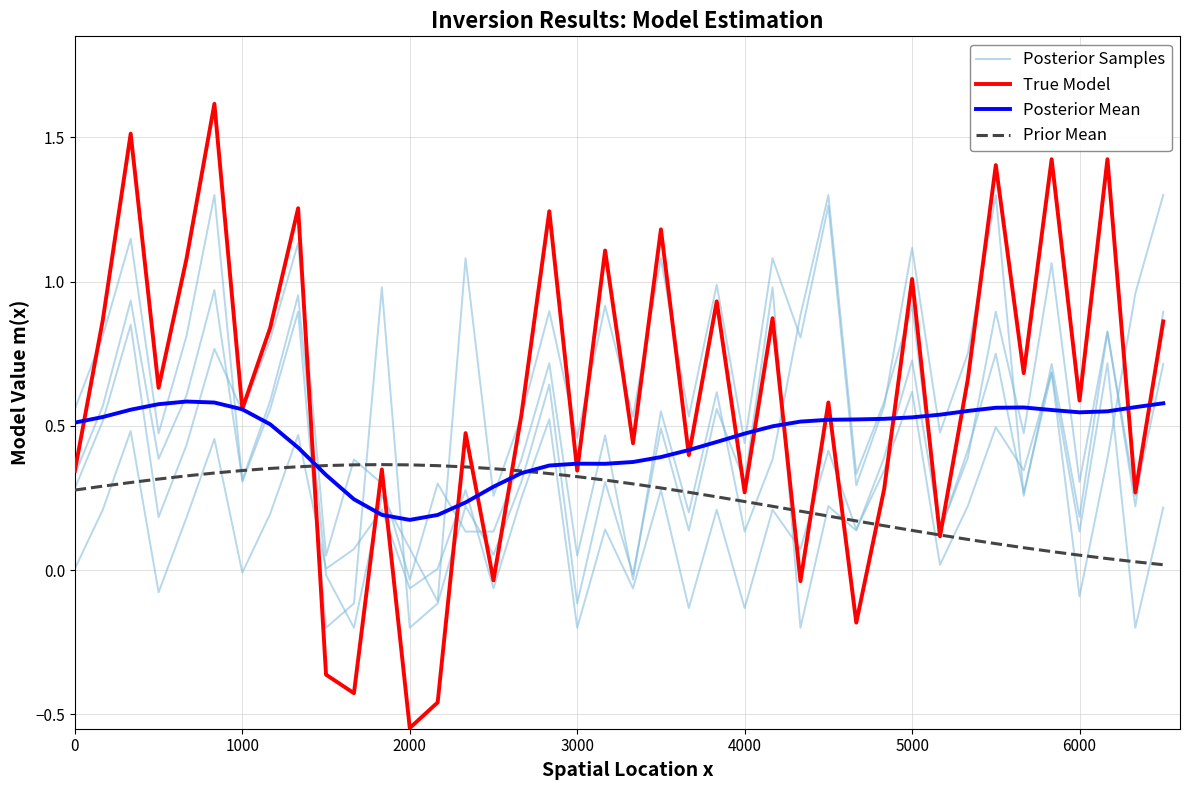

How many interior local peaks does the True Model series have?

15